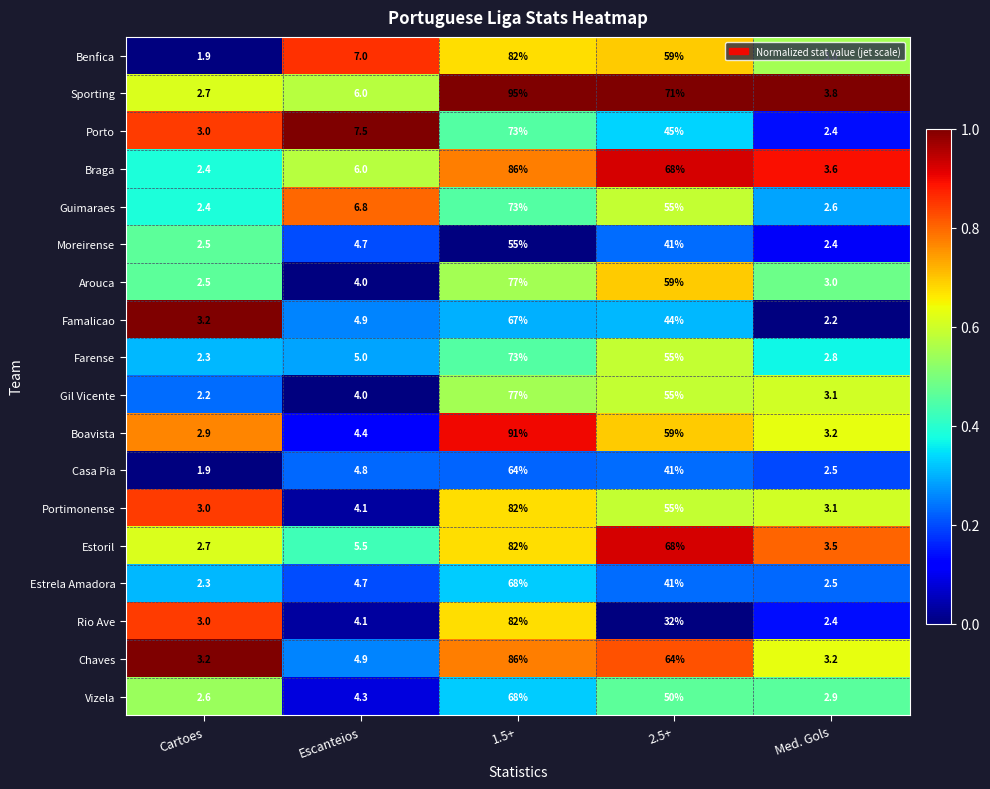

Which series has the largest range (max minus min)?

Sporting